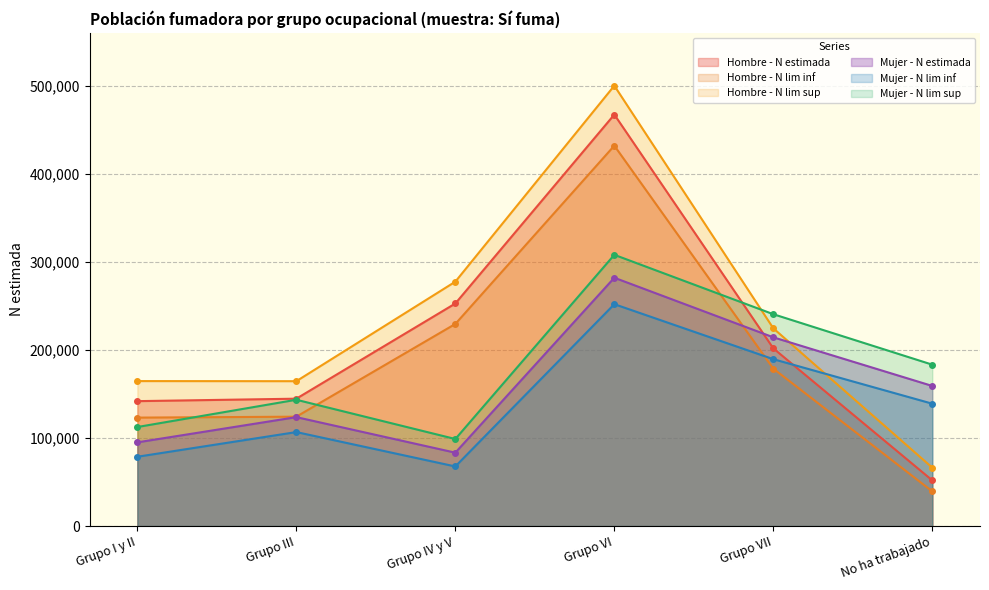

What is the maximum value shown in the chart?

500219